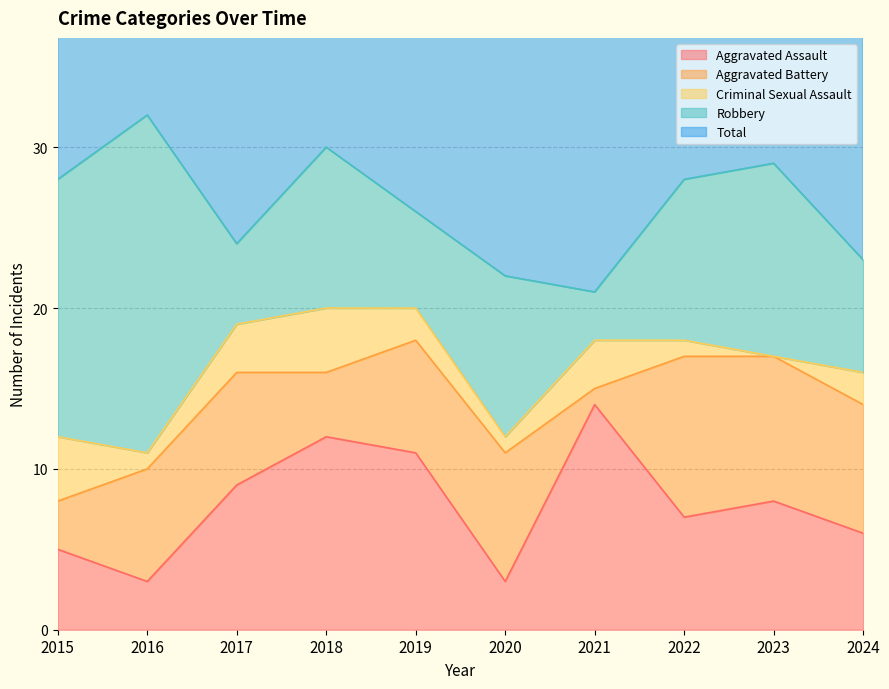

True or false: Total and Robbery intersect in this chart.

False